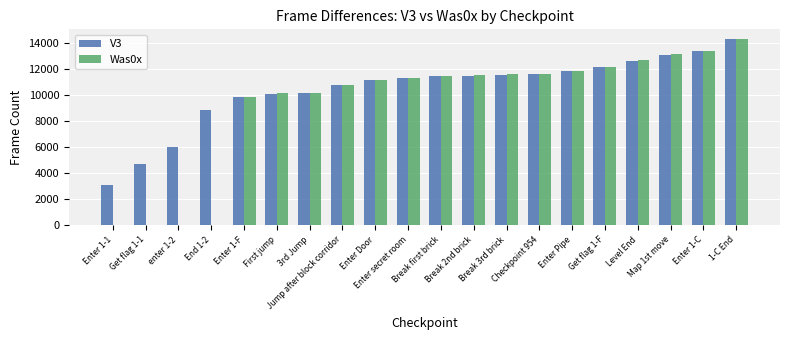

Which series has the largest total across all categories?

V3